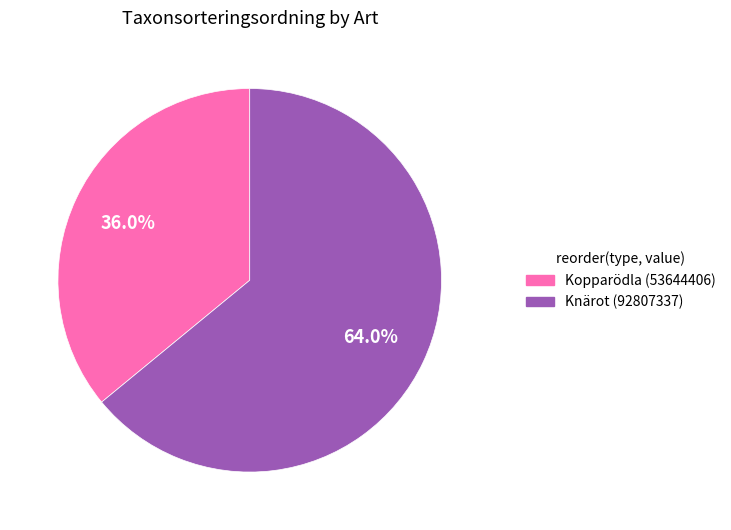

Approximately how many times larger is the value at Knärot (92807337) compared to Kopparödla (53644406)?

1.8